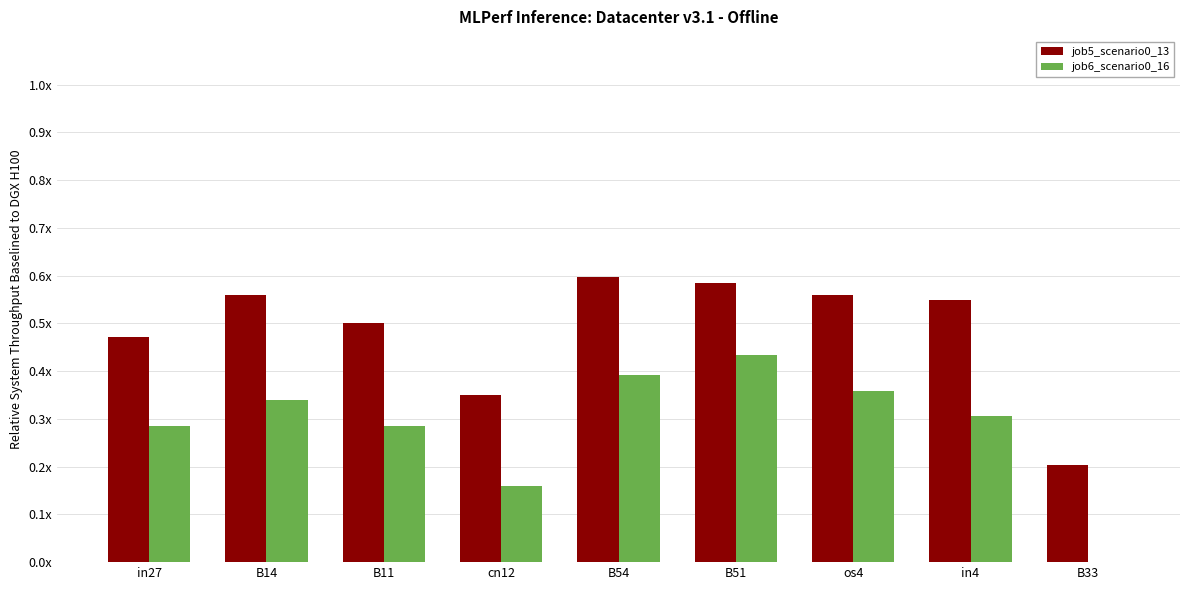

Which label corresponds to the smallest value in the chart?

B33